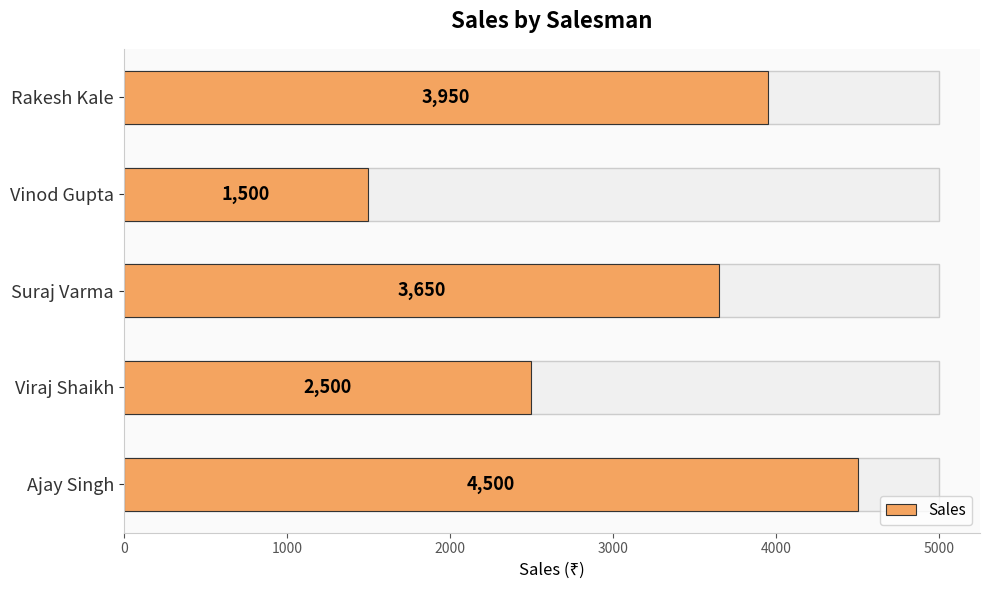

Which has a higher value, 1000 or 2000?

2000